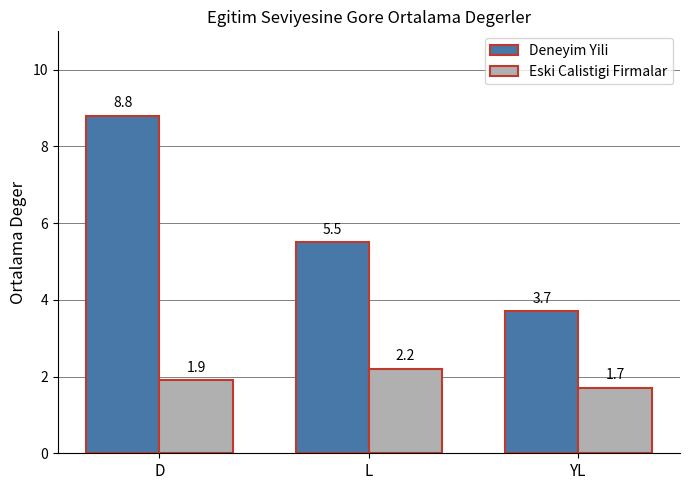

Where is Deneyim Yili nearest to the value 6?

L